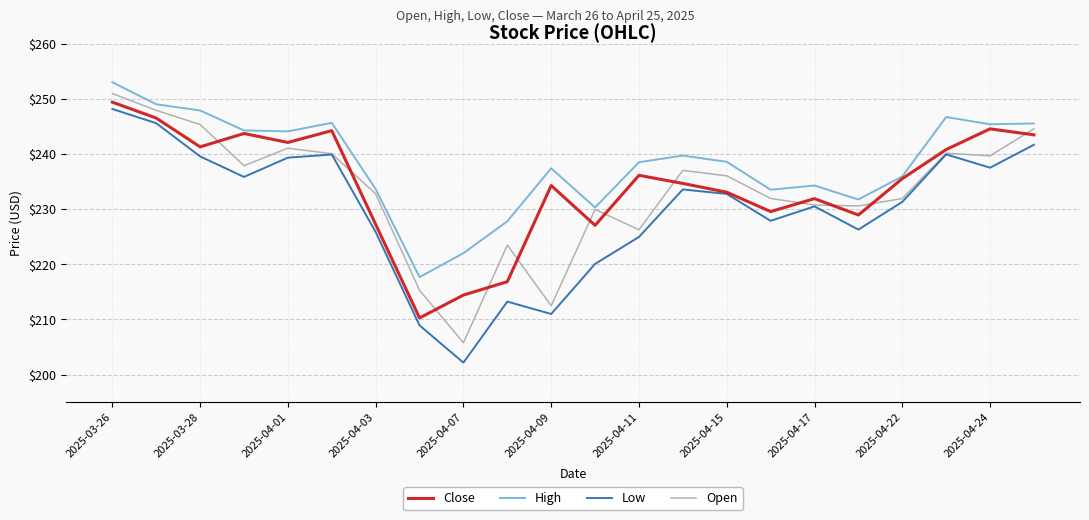

What is the minimum value for Open?

205.8